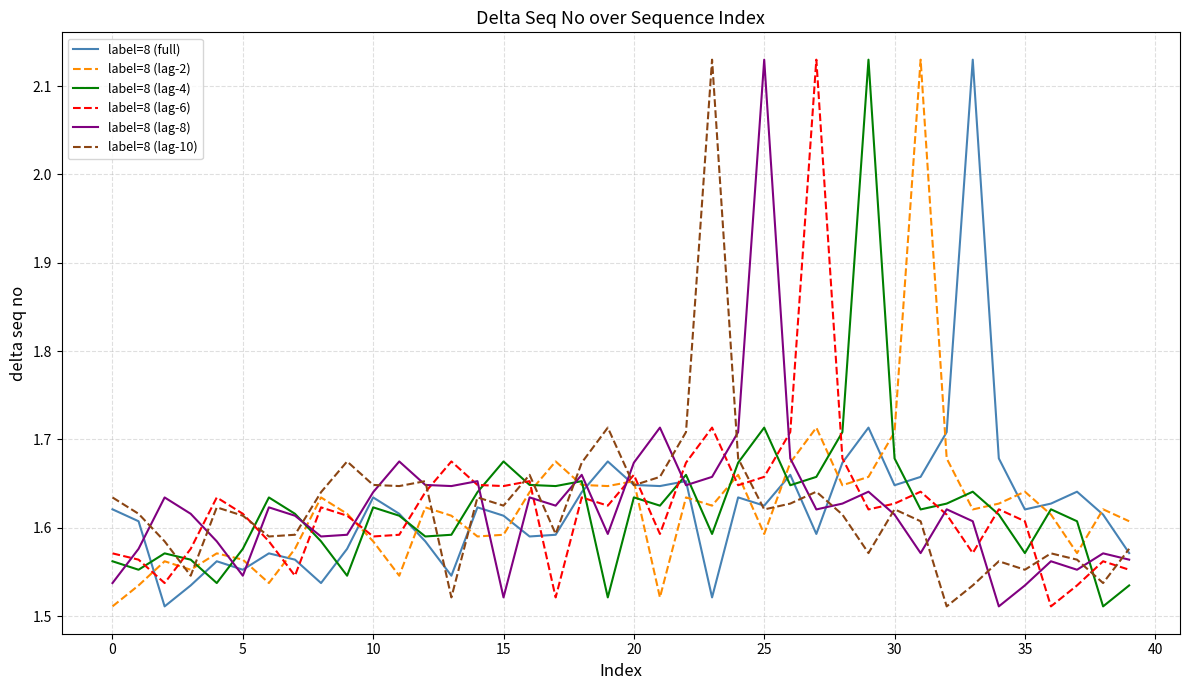

Does the chart have visible grid lines?

Yes